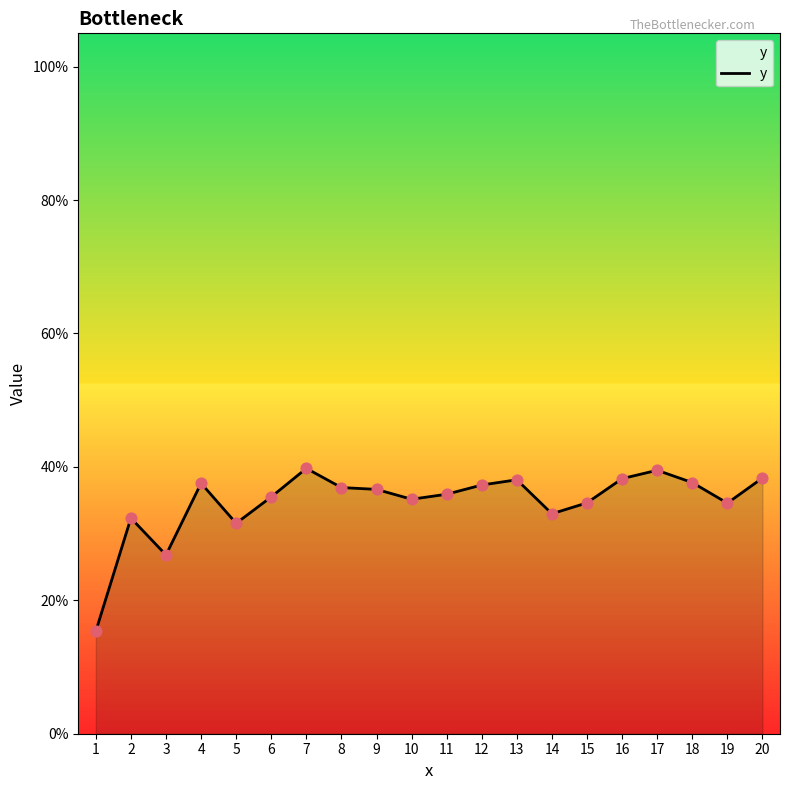

Between 14 and 1, which is larger?

14